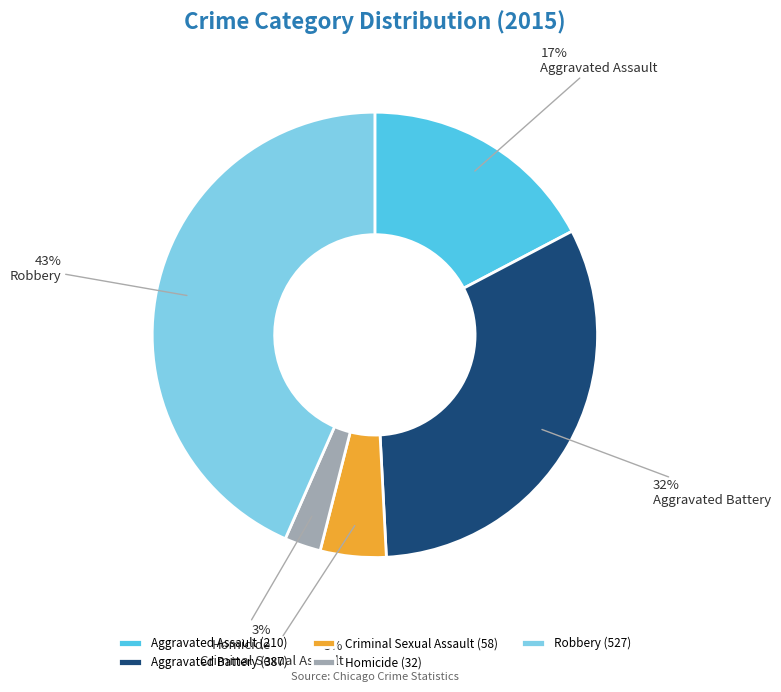

What percentage is the Aggravated Battery slice, to the nearest percent?

32%